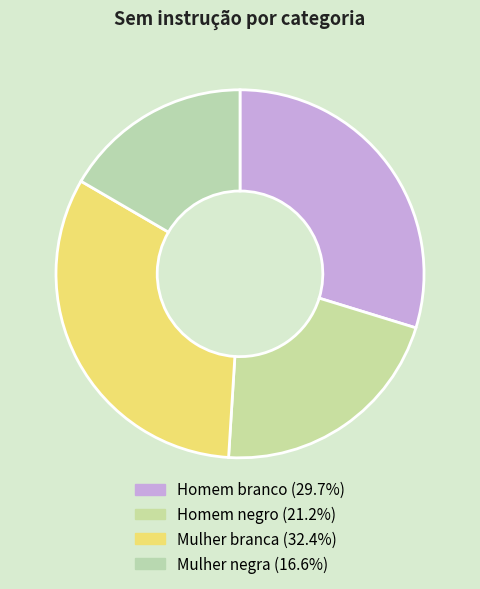

Is it true that Homem negro is 21% of the pie?

True